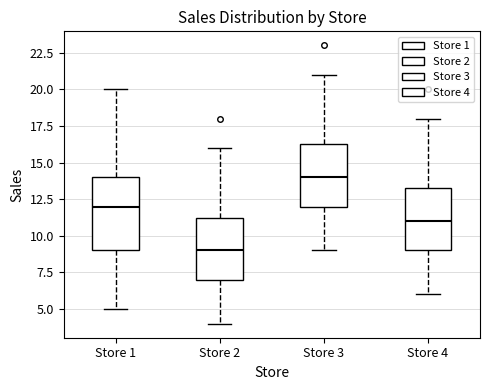

Which box's median line is the highest?

Store 3